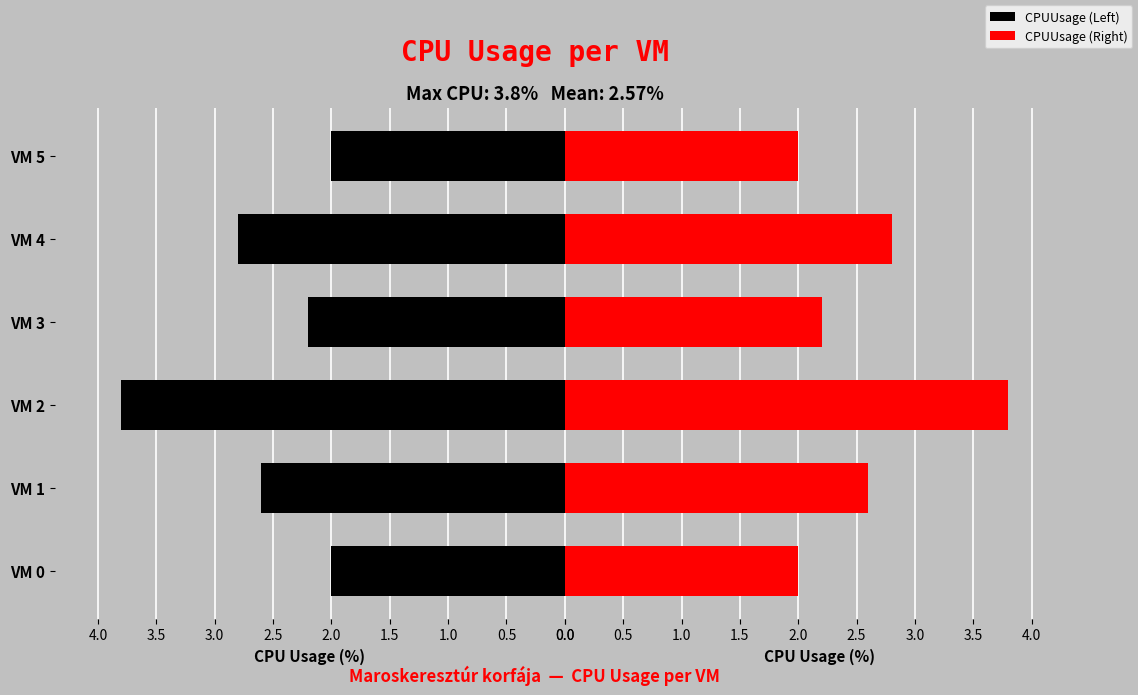

Which series changed the most between VM 0 and VM 1?

CPUUsage (Left)